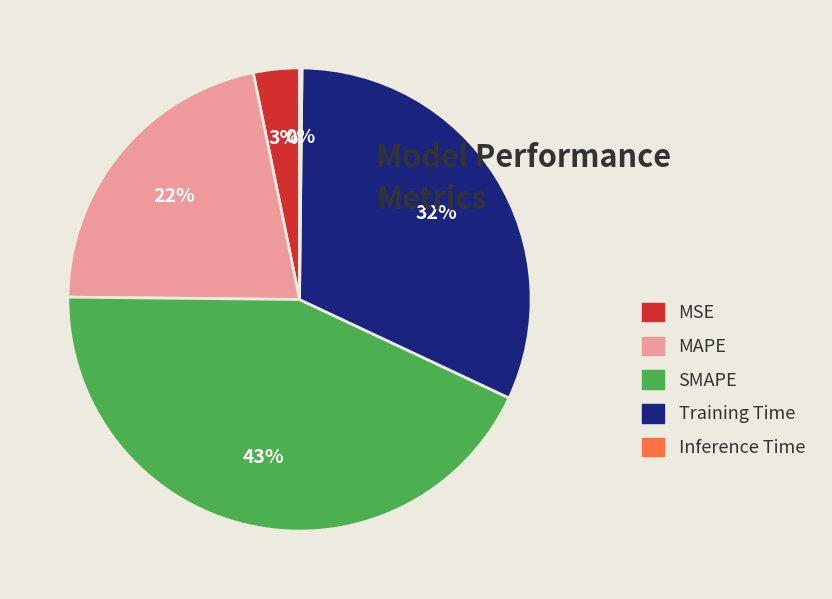

To the nearest percent, what portion does MSE represent?

3%